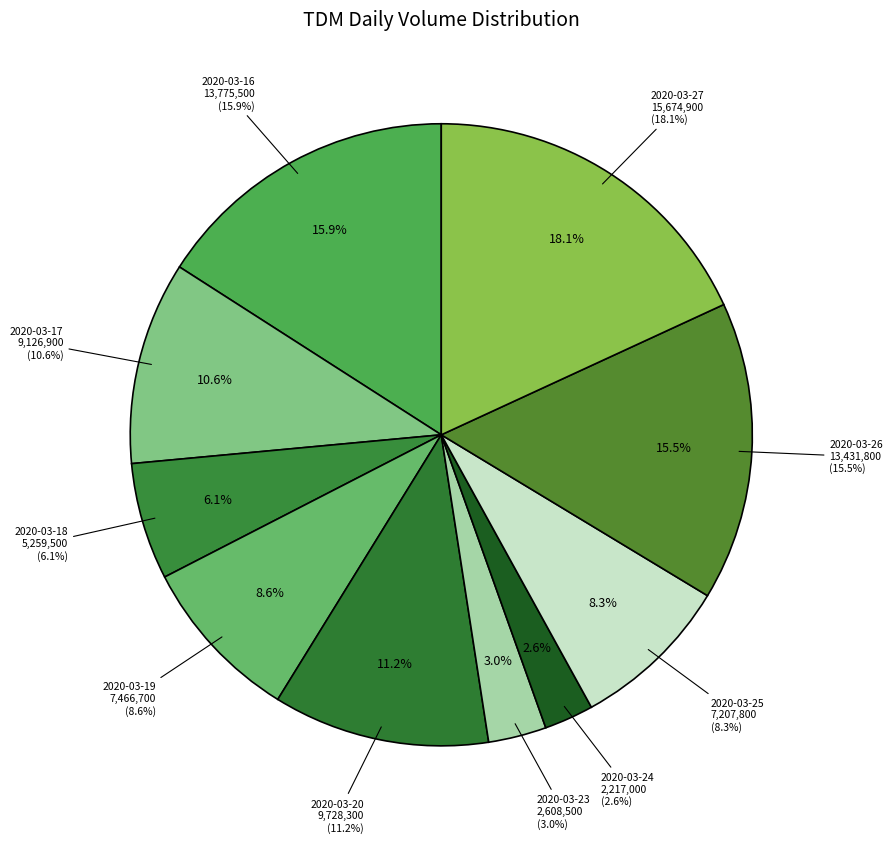

Is it true that 2020-03-20 is 11% of the pie?

True